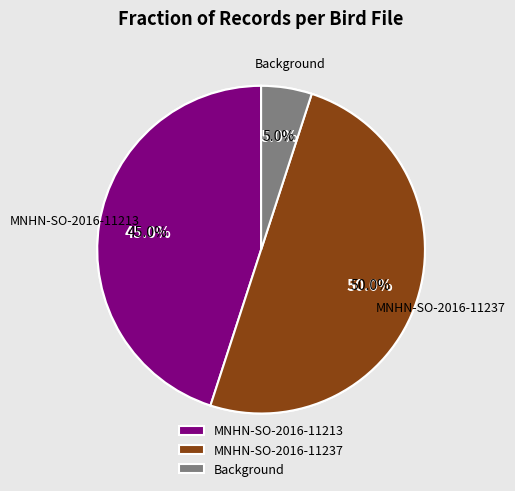

How many segments does this pie chart have?

3